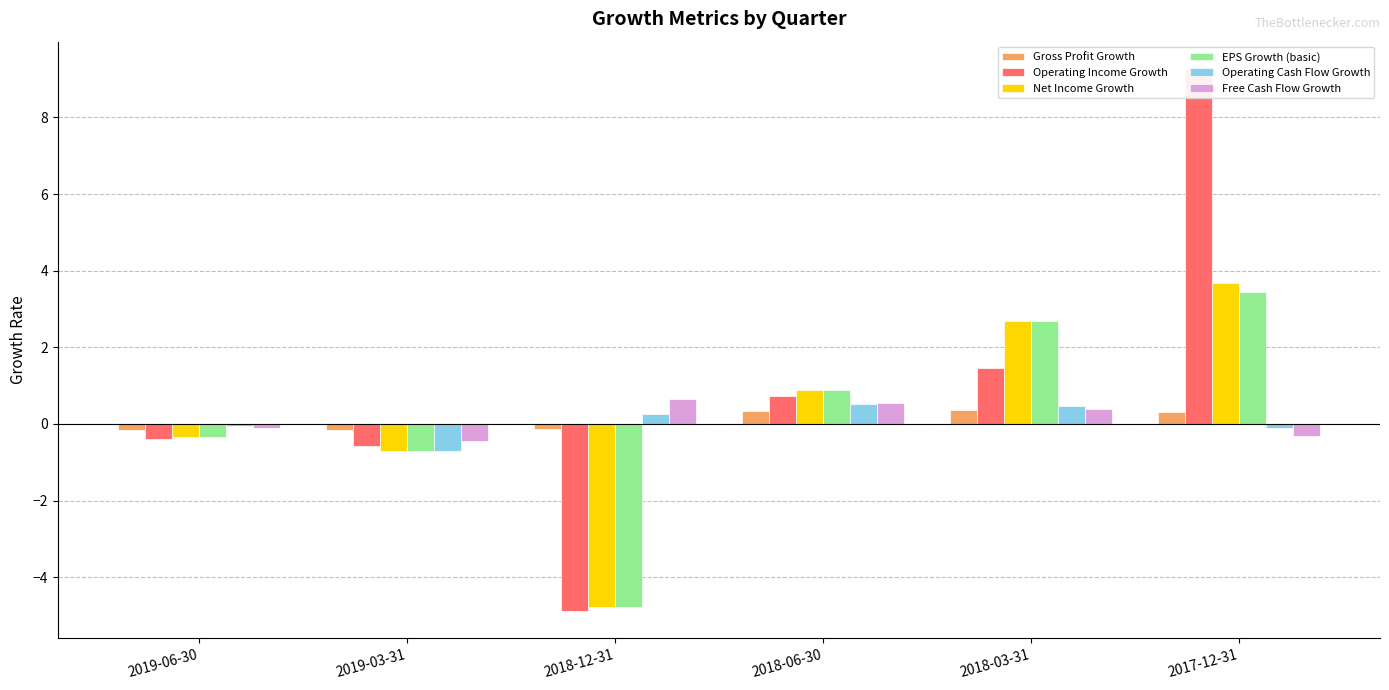

Where is Net Income Growth nearest to the value 0?

2019-06-30